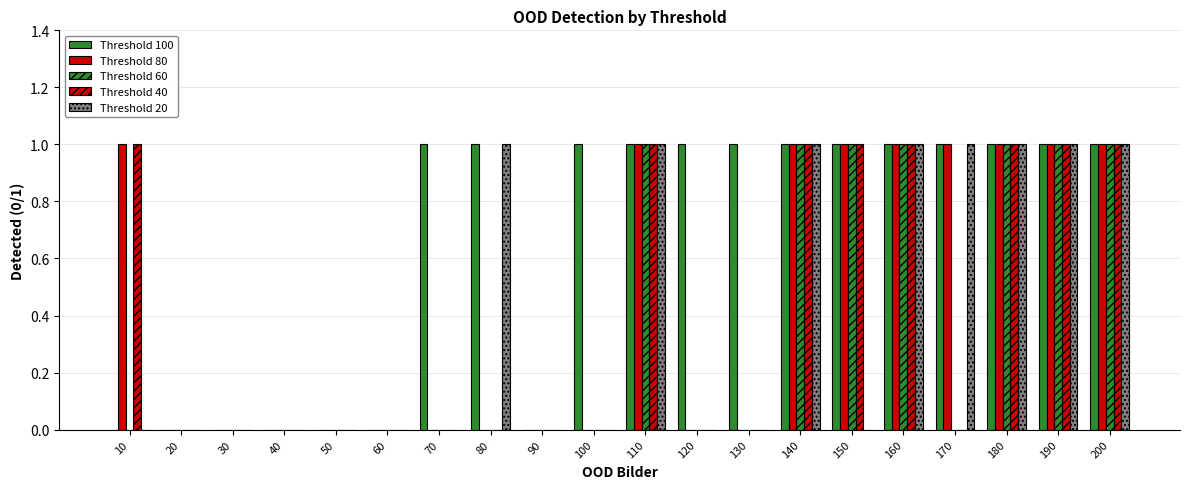

Is it true that 20 equals 0 at 50?

True